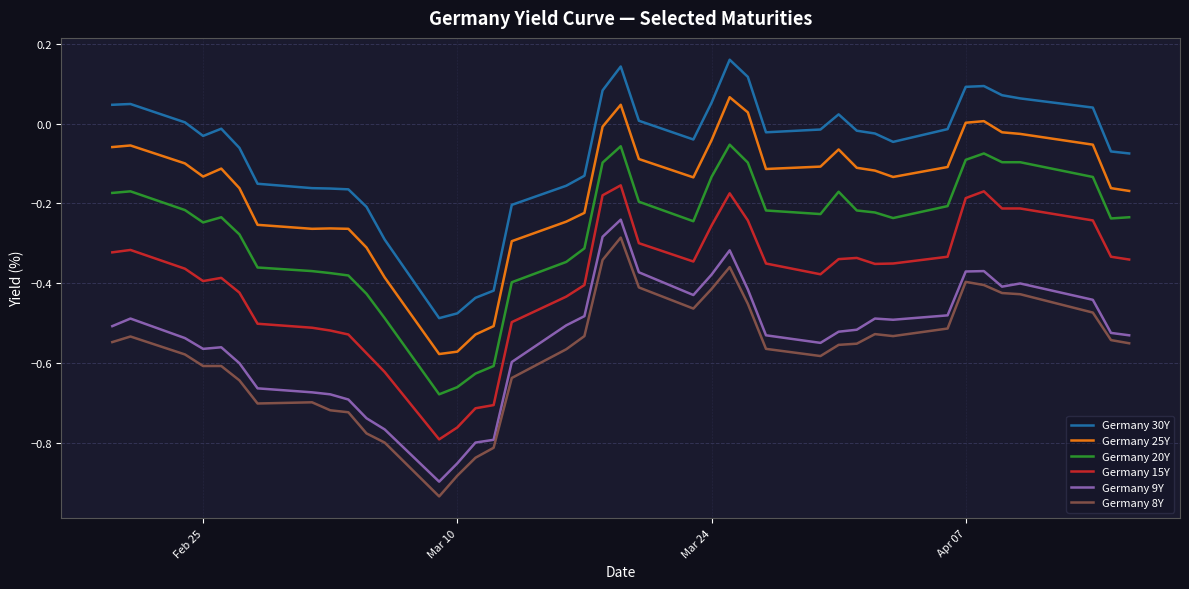

Which series has the largest total across all categories?

Germany 30Y